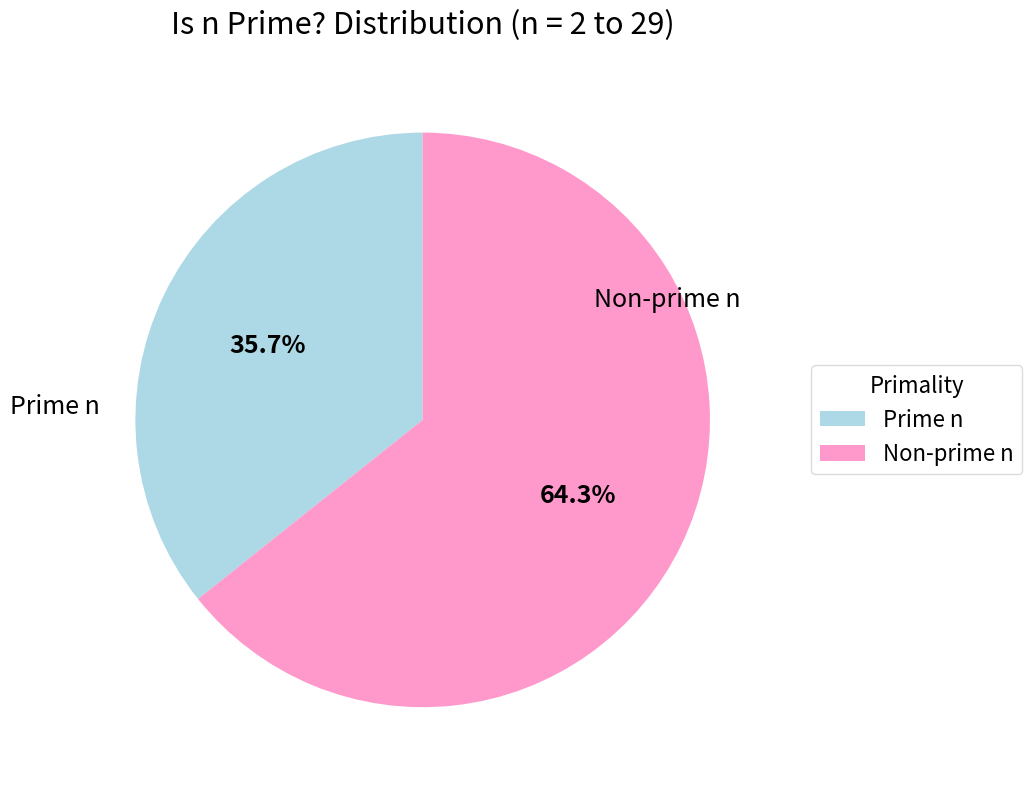

What is the ratio of the value at Prime n to the value at Non-prime n?

0.6